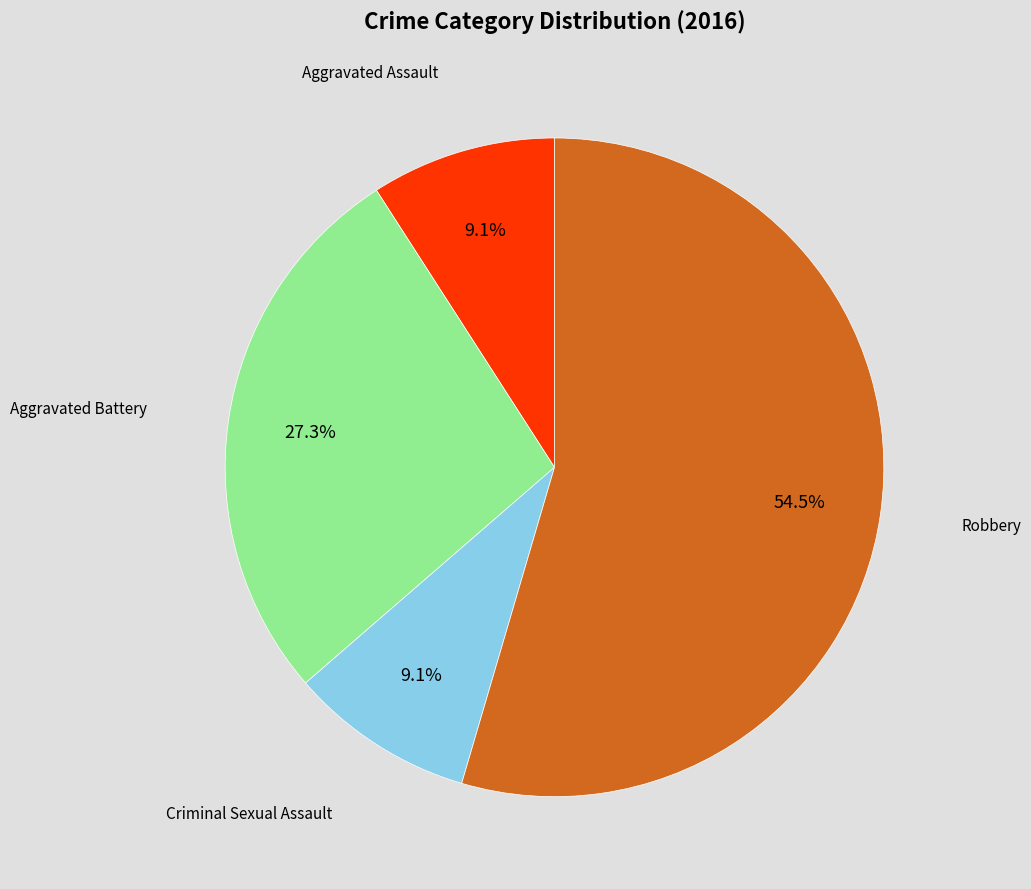

Does any single category account for the majority?

Yes